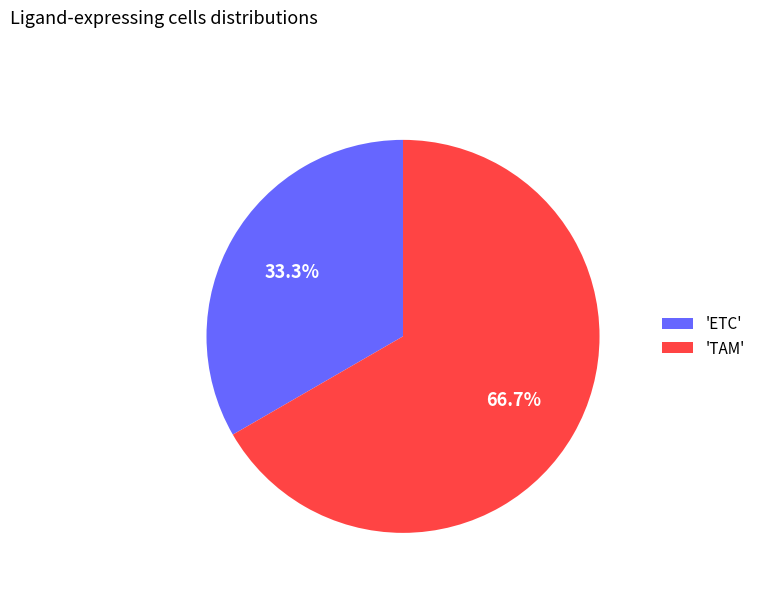

What is the smallest slice in the pie chart?

'ETC'